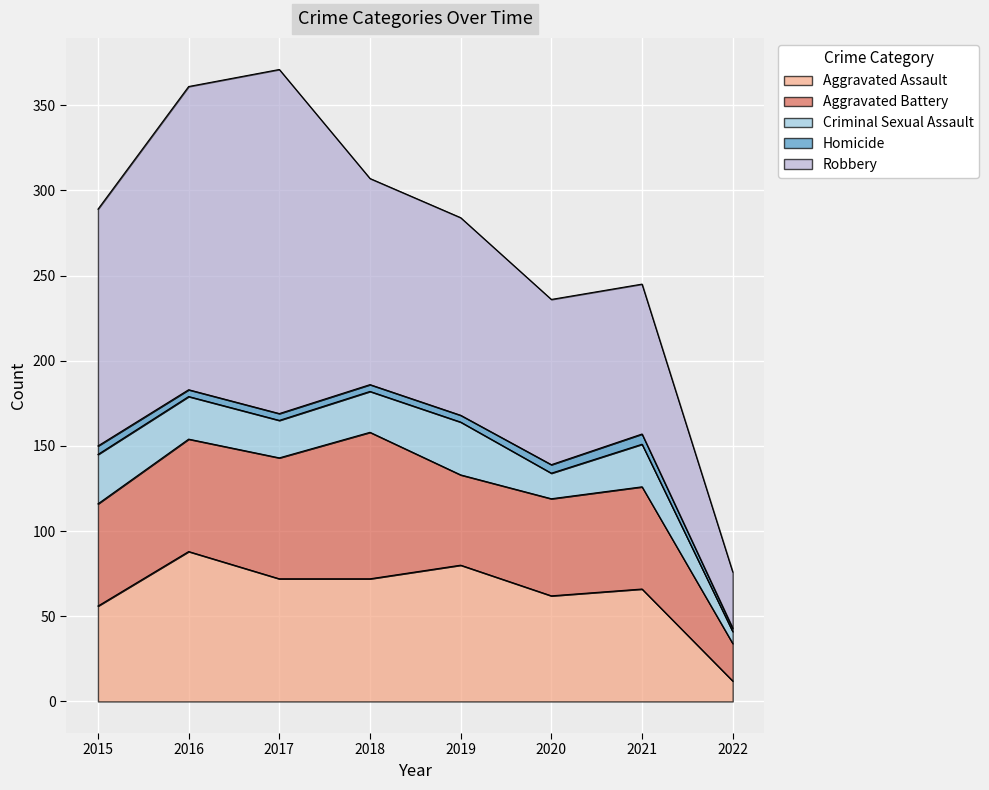

What is the average value of the Homicide series?

4